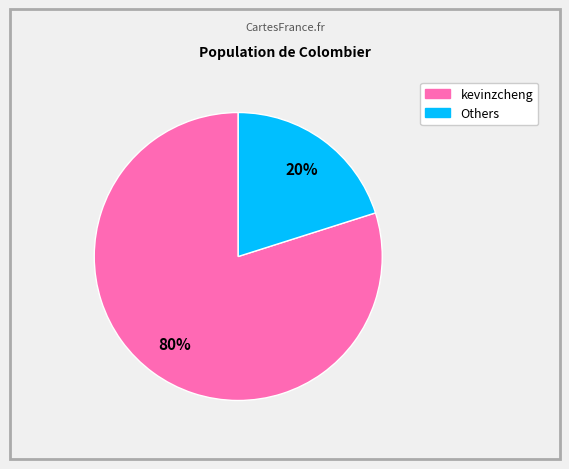

Is there a majority slice in this chart?

Yes